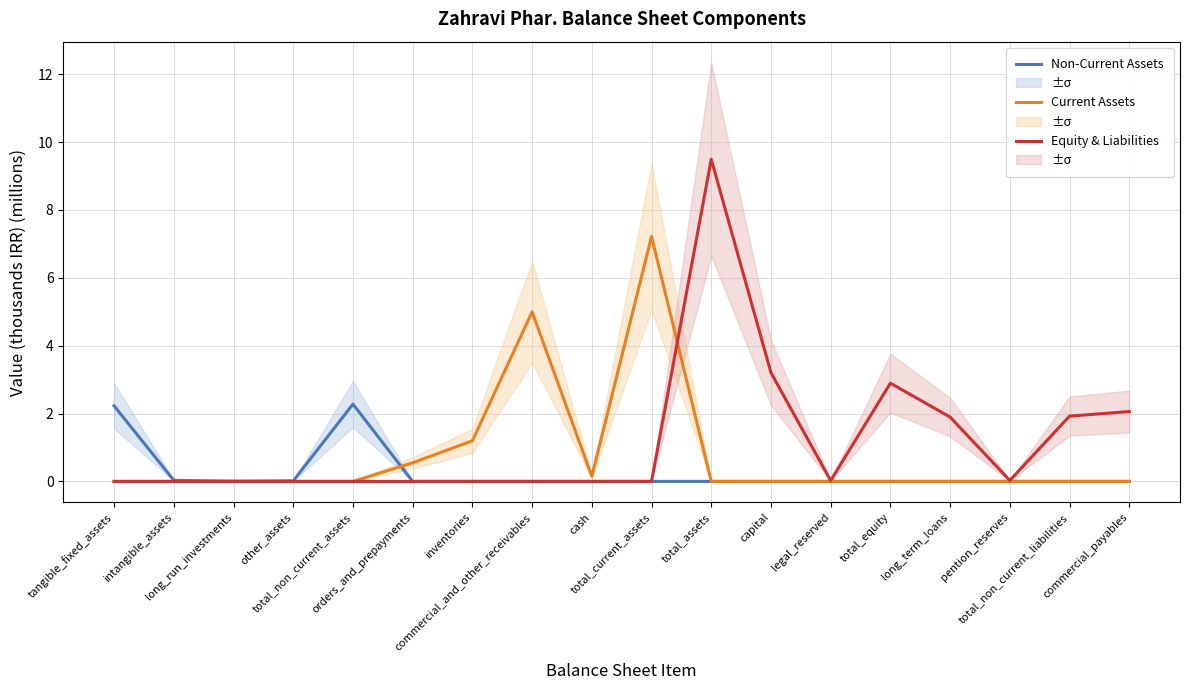

Rank the series by their maximum value, from highest to lowest.

Equity & Liabilities, Current Assets, Non-Current Assets